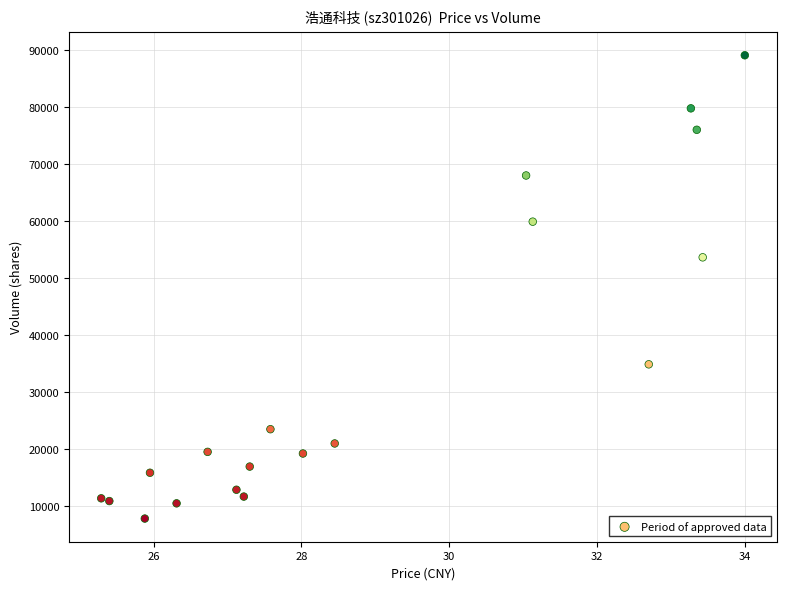

What is the range of Y values (max minus min)?

81279